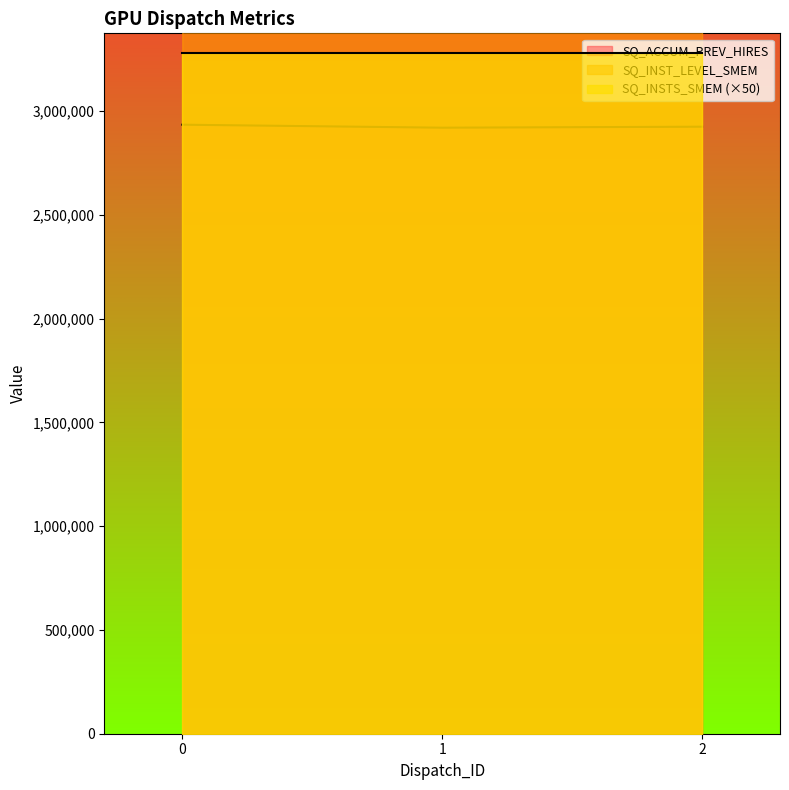

What is the lowest value of the SQ_ACCUM_PREV_HIRES series?

2919403.7